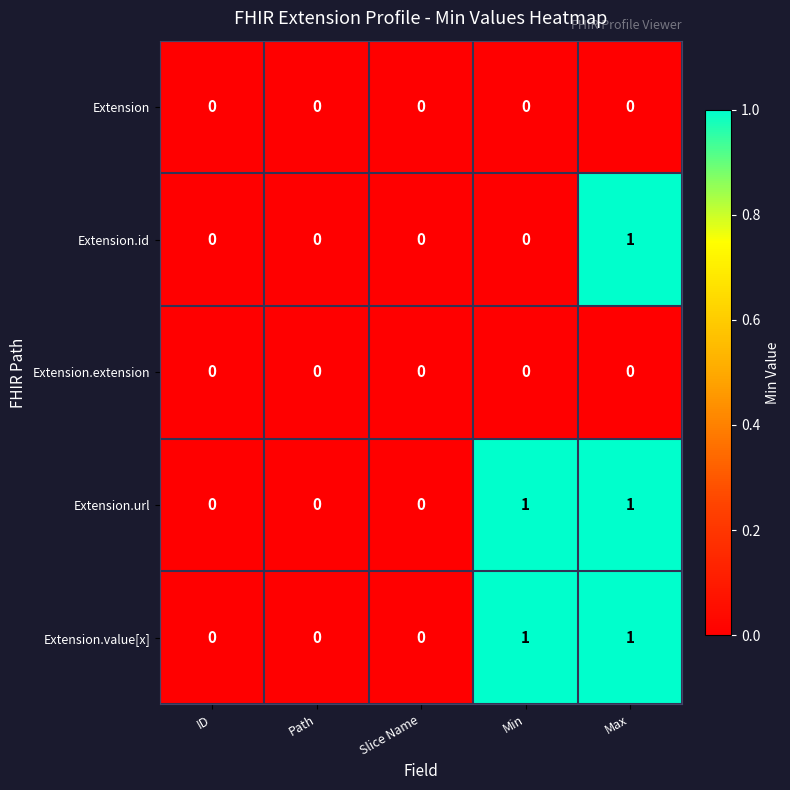

True or false: Extension.id has a value of -1 at Slice Name.

False